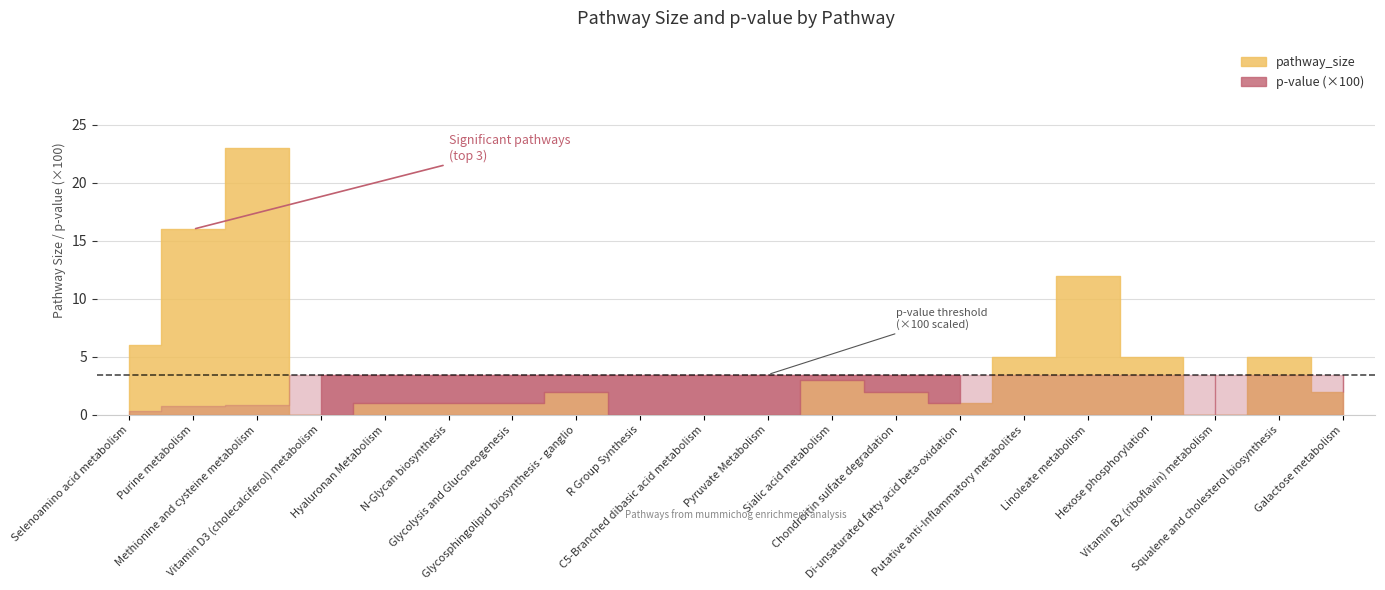

Rank the series at 19 from highest to lowest value.

pathway_size, p_value